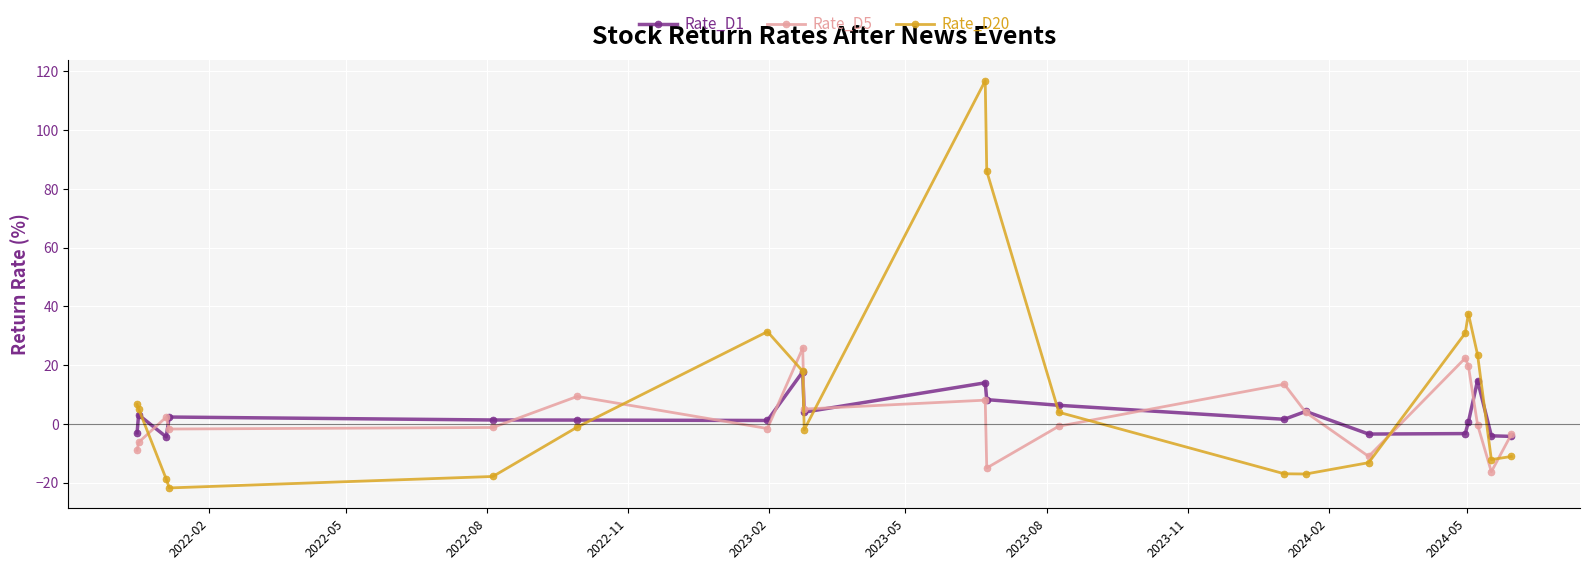

What is the minimum value shown in the chart?

-21.7